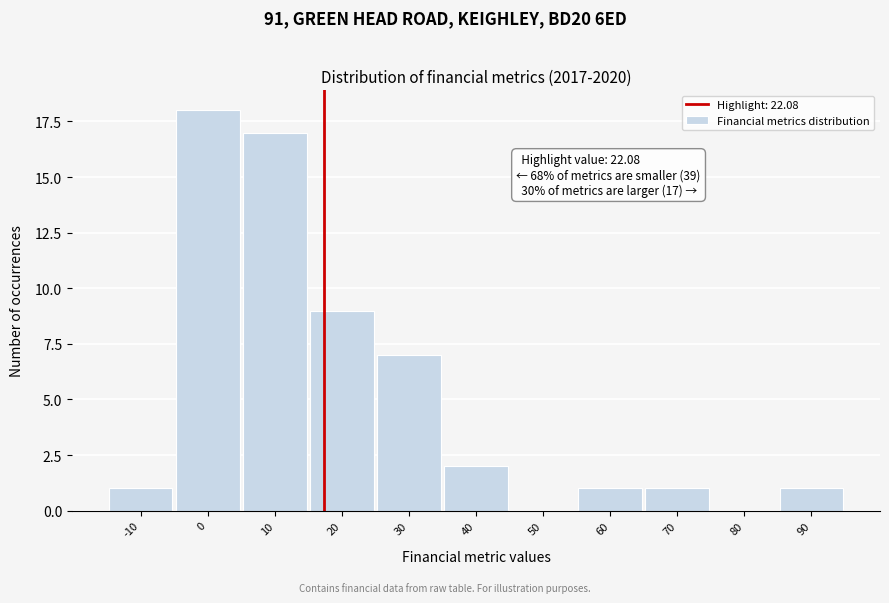

Reading left to right, list all the values displayed in this chart.

-10=1	0=18	10=17	20=9	30=7	40=2	50=0	60=1	70=1	80=0	90=1